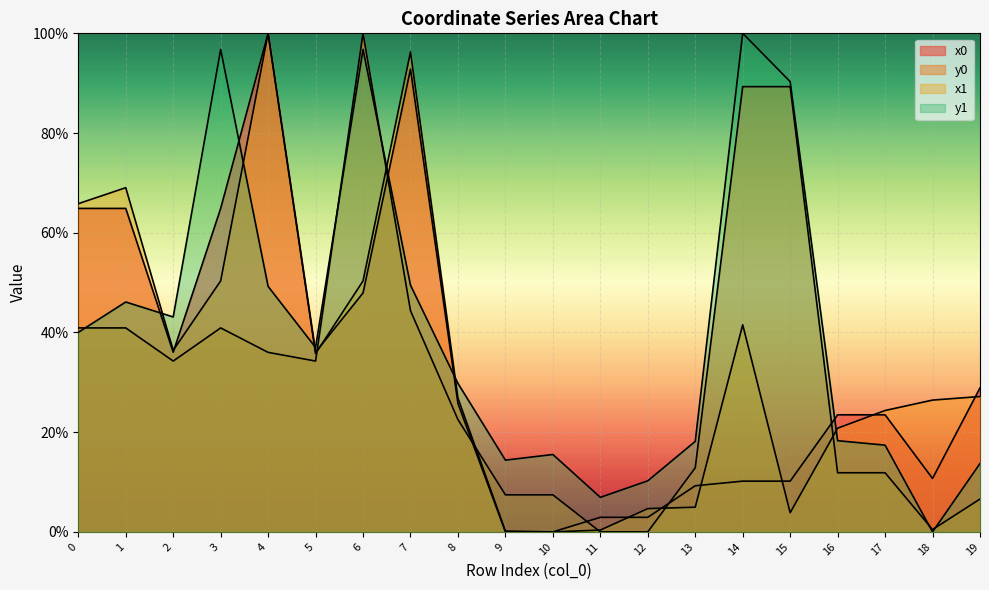

Between 1 and 5, which is larger?

1